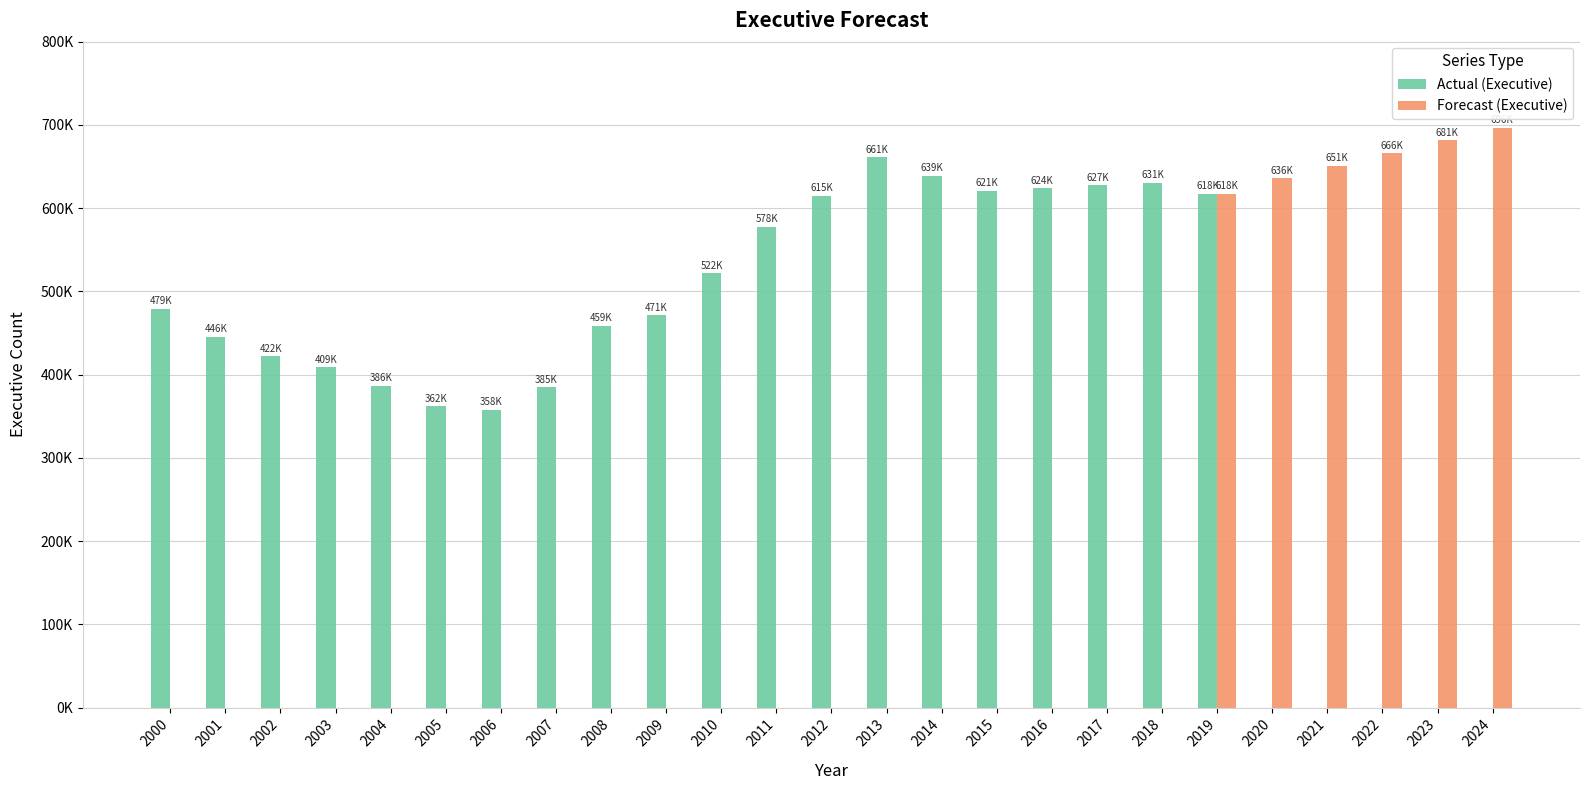

Does the chart contain any negative values?

No